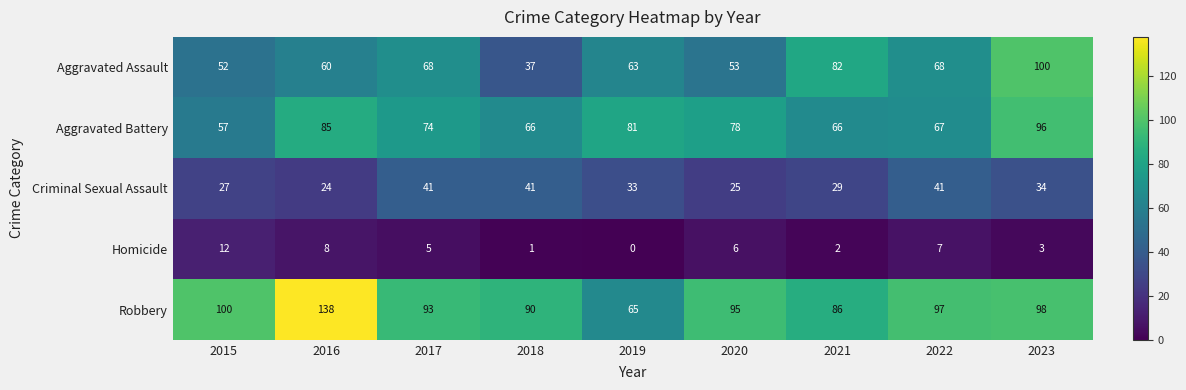

Rank the series by their maximum value, from highest to lowest.

Robbery, Aggravated Assault, Aggravated Battery, Criminal Sexual Assault, Homicide